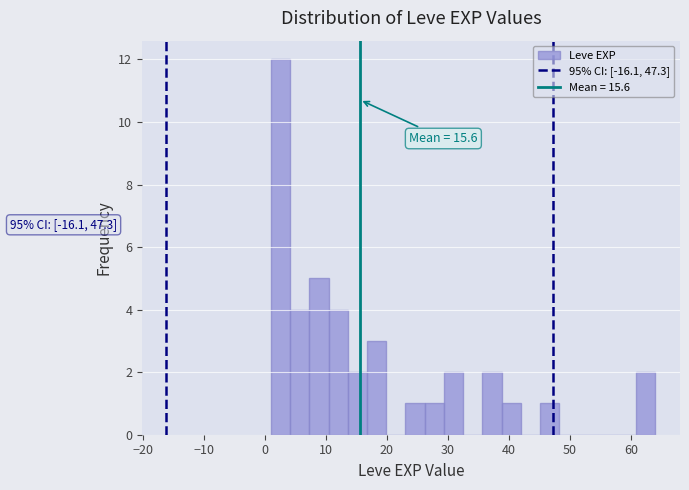

Read against the x-axis, roughly where is the centre of the tallest bar?

3